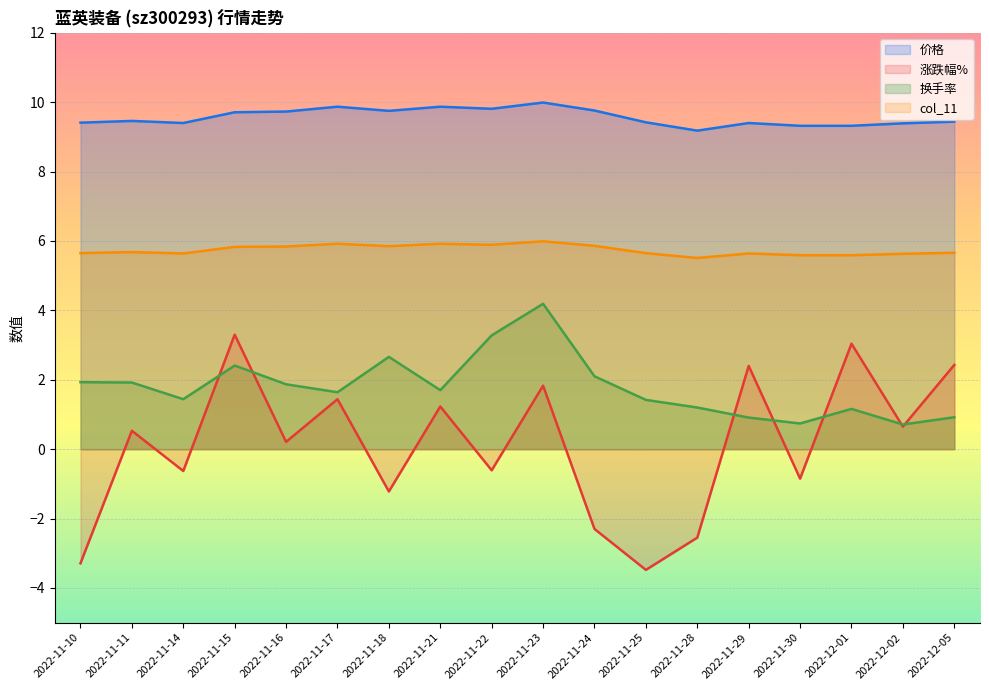

What is the lowest value of the 涨跌幅% series?

-3.5